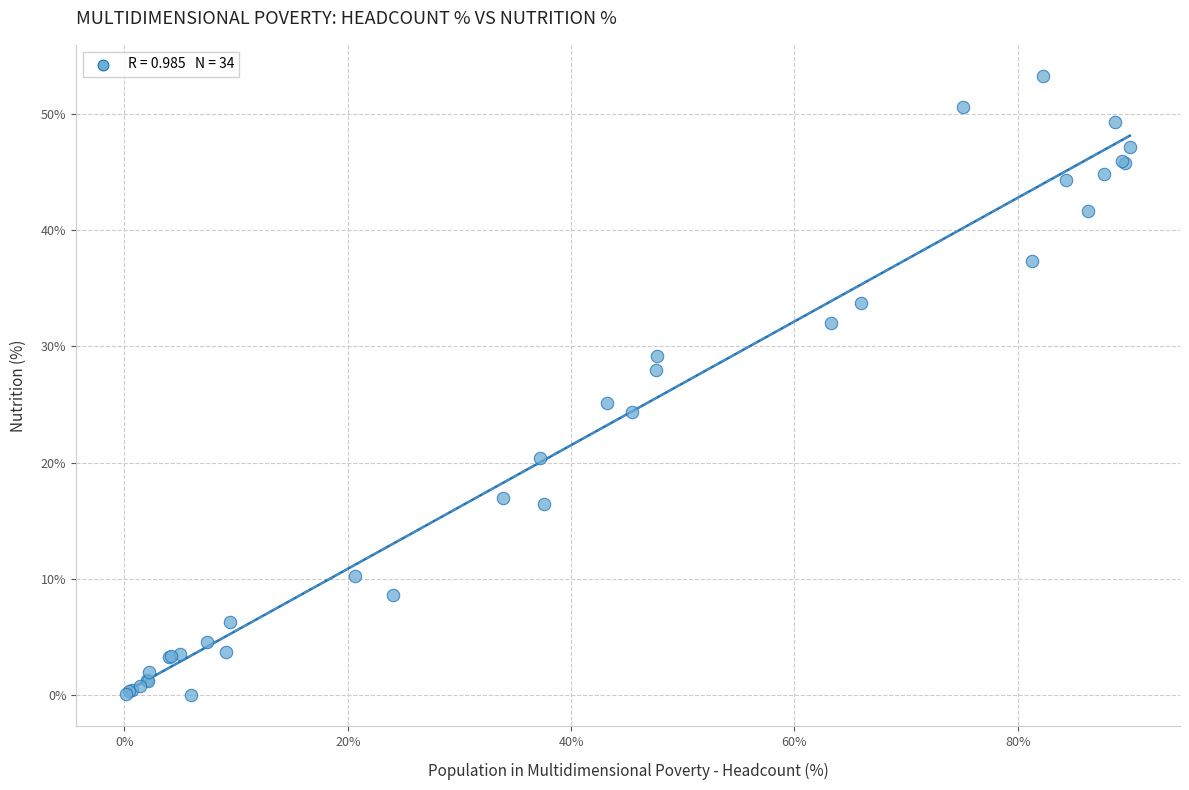

What Y value in the scatter plot is closest to 26?

25.2